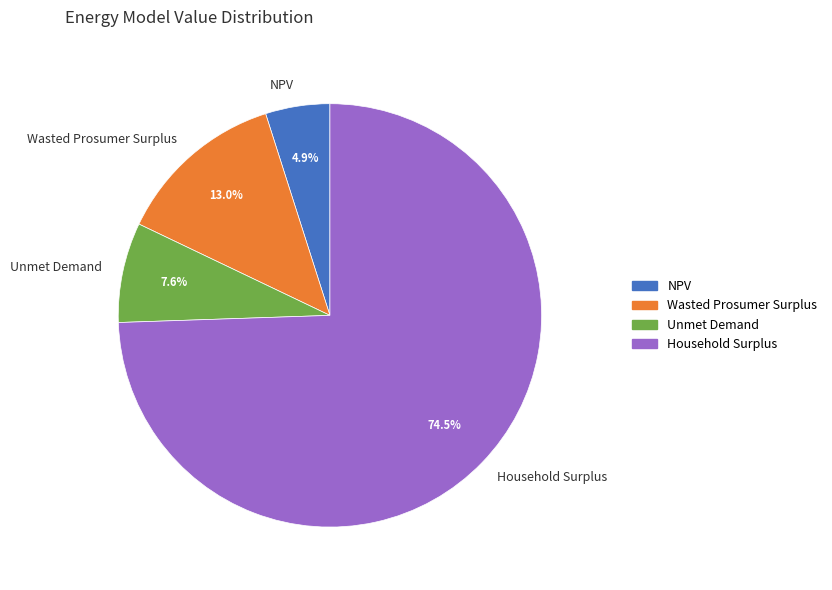

Which category accounts for the majority?

Household Surplus